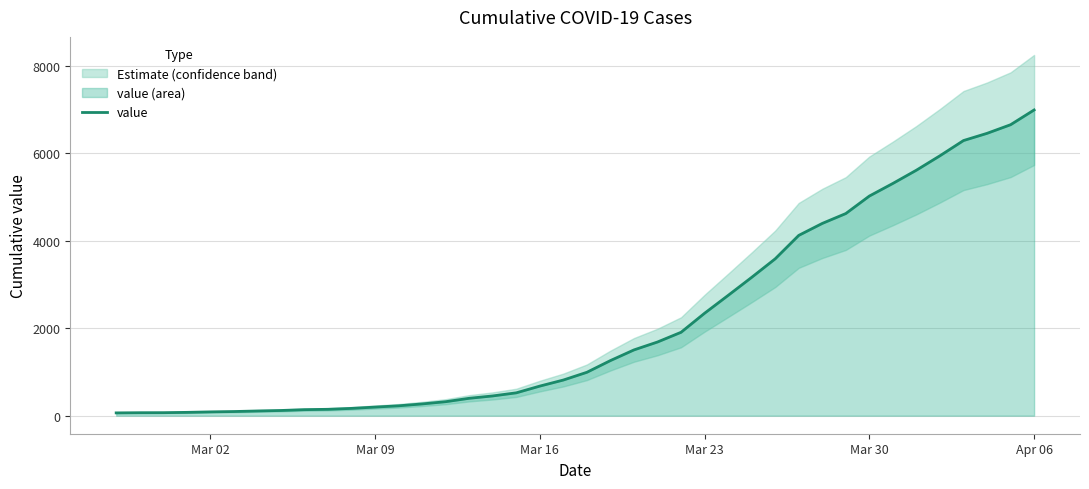

How many categories are shown in the chart?

40